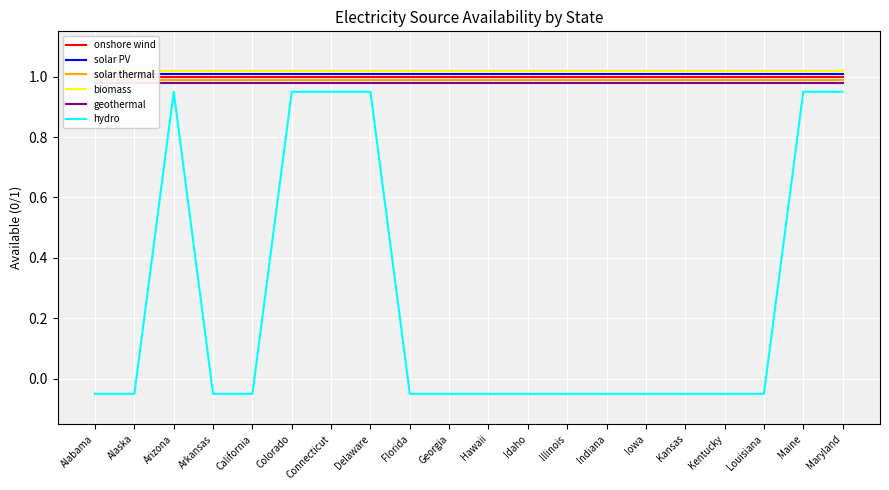

Which category has the lowest value across all series?

Alabama